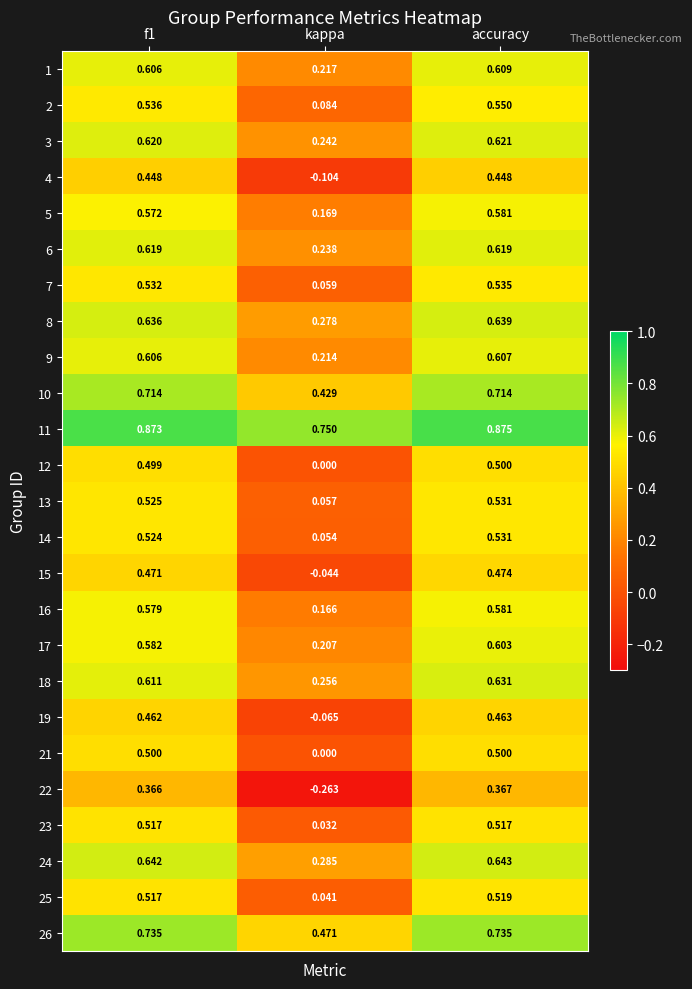

At which category is the sum across all series the highest?

accuracy